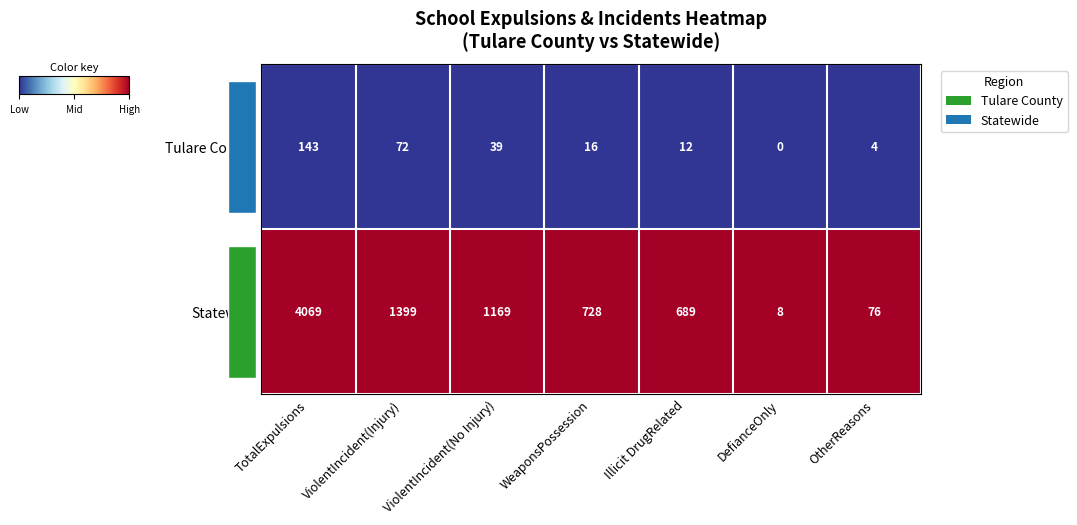

List the labels in order of Statewide value, smallest first.

DefianceOnly, OtherReasons, Illicit DrugRelated, WeaponsPossession, ViolentIncident(No Injury), ViolentIncident(Injury), TotalExpulsions